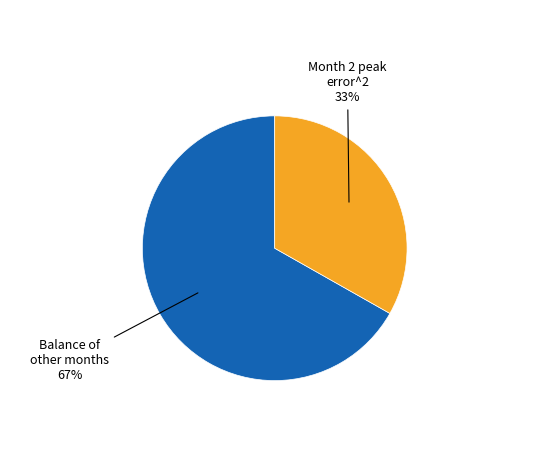

To the nearest percent, what is the difference between the largest and smallest slice percentages?

34%